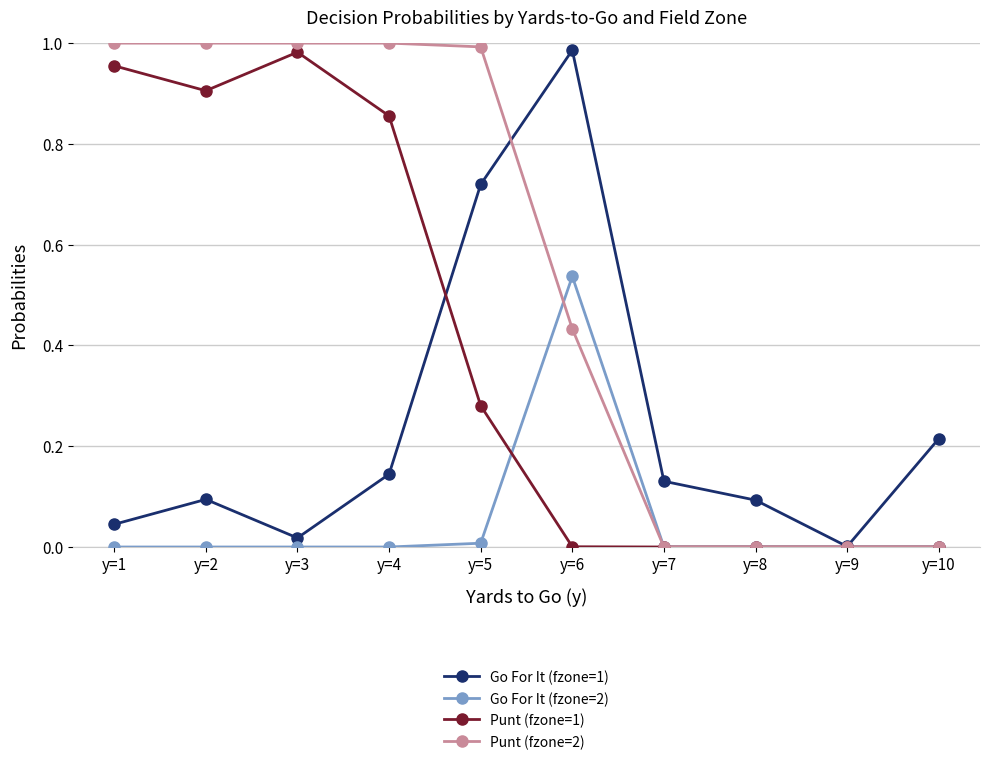

How many lines are shown in the chart?

4